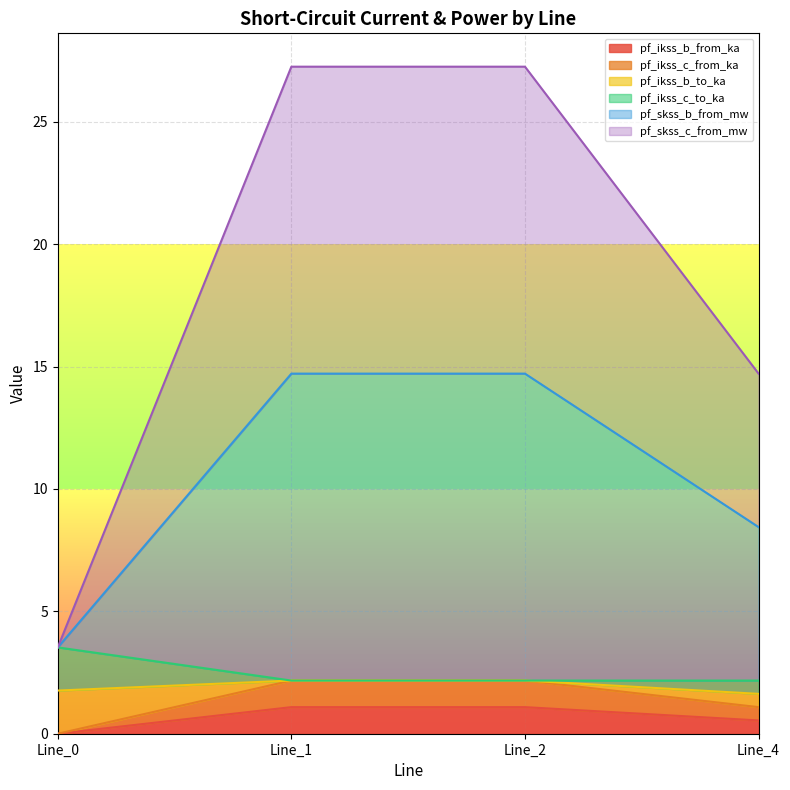

At which category does pf_ikss_b_from_ka reach its first local peak?

Line_1